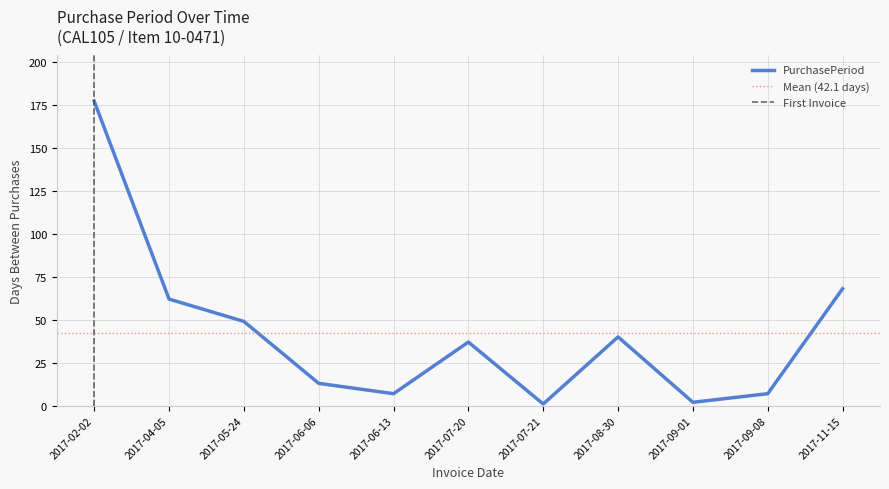

True or false: there are more than 2 points higher than both neighbors.

False